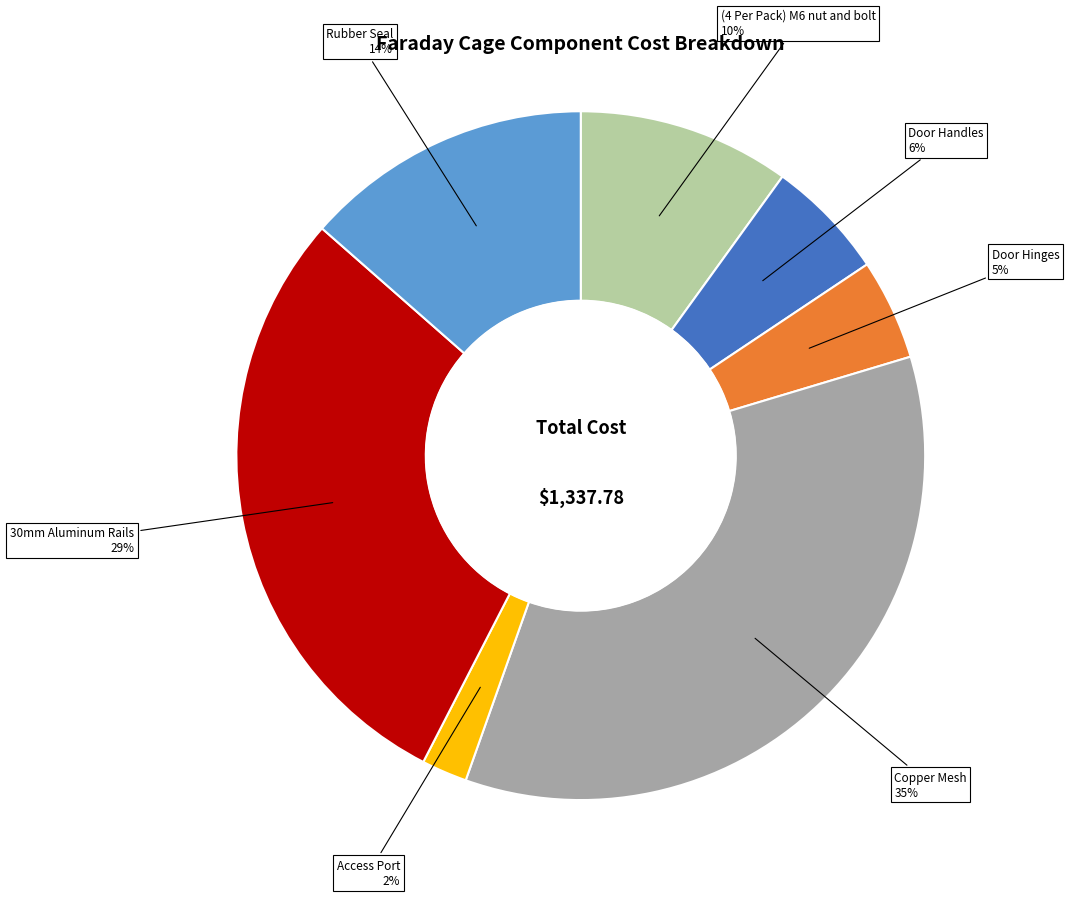

To the nearest percent, what is the difference between the largest and smallest slice percentages?

33%